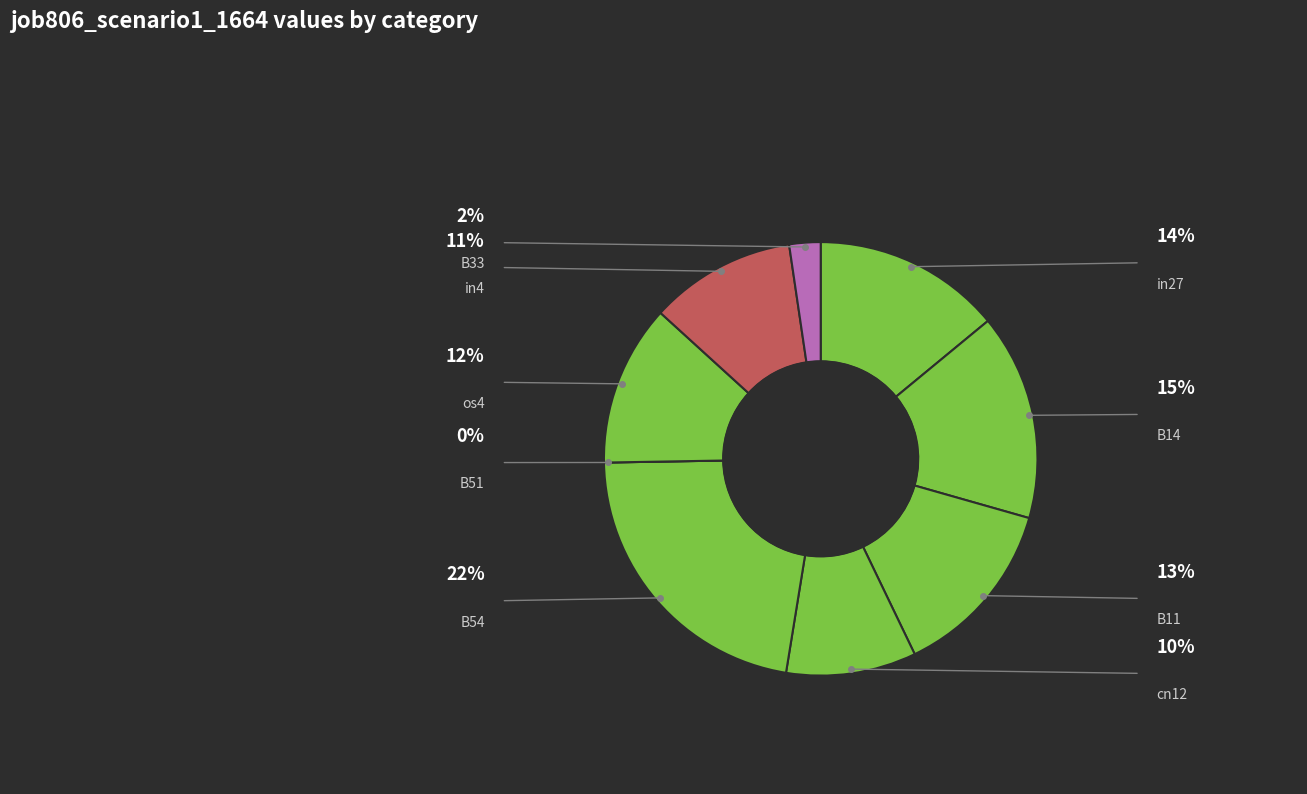

Rank the categories by value from highest to lowest.

B54, B14, in27, B11, os4, in4, cn12, B33, B51